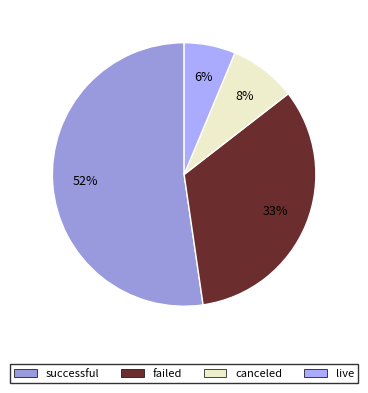

Count the number of slices in the pie.

4